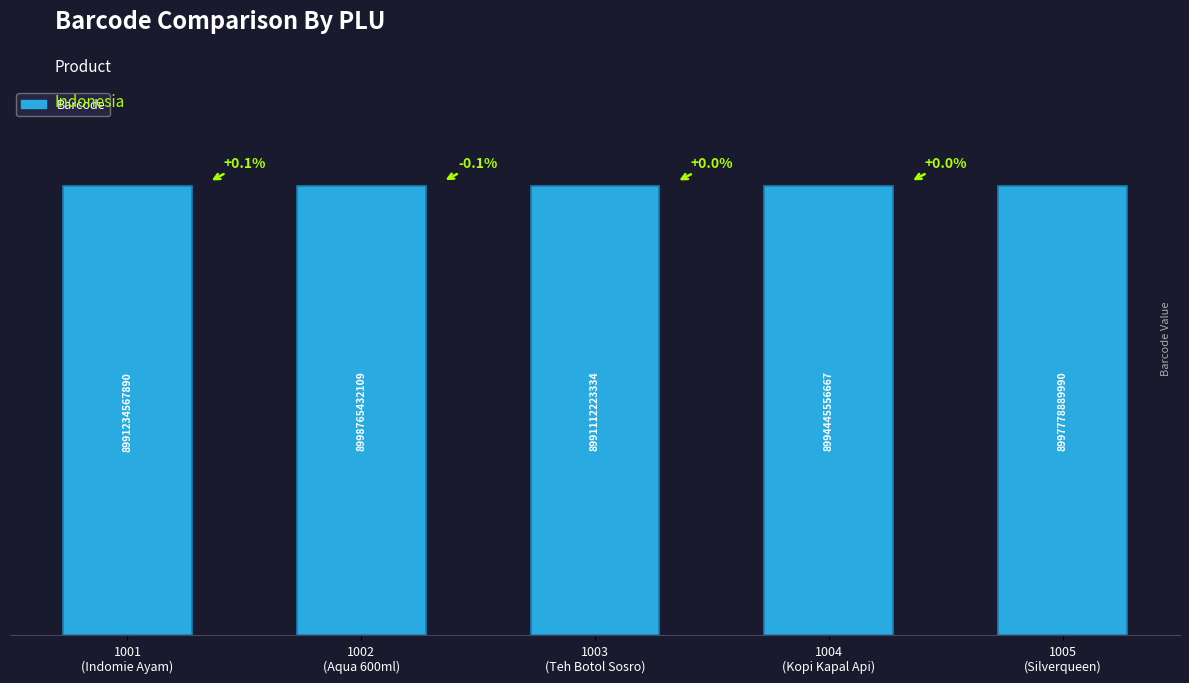

What is the difference between the maximum and second lowest values?

7530864219